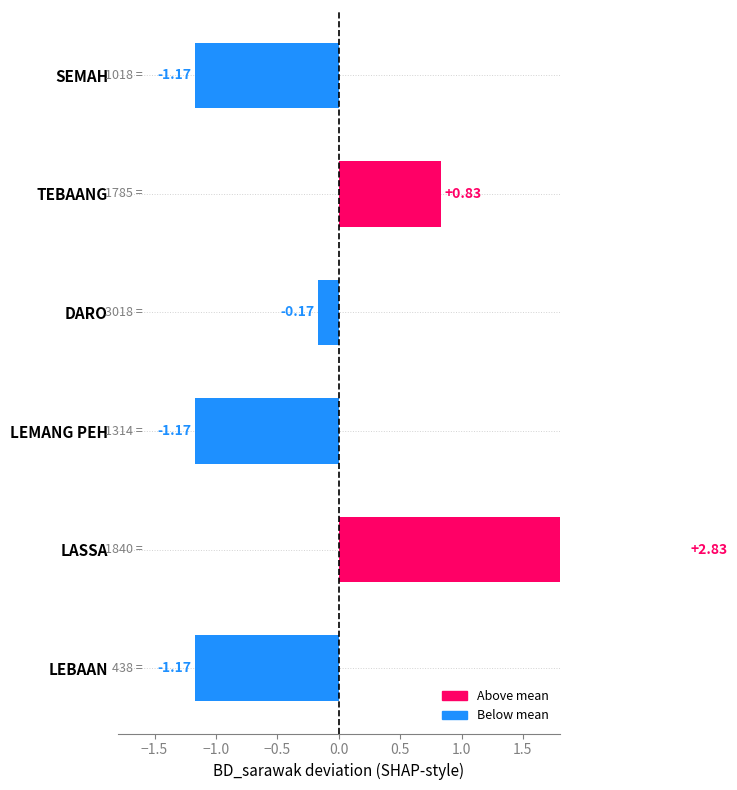

What is the difference between the maximum and second lowest values?

4.0